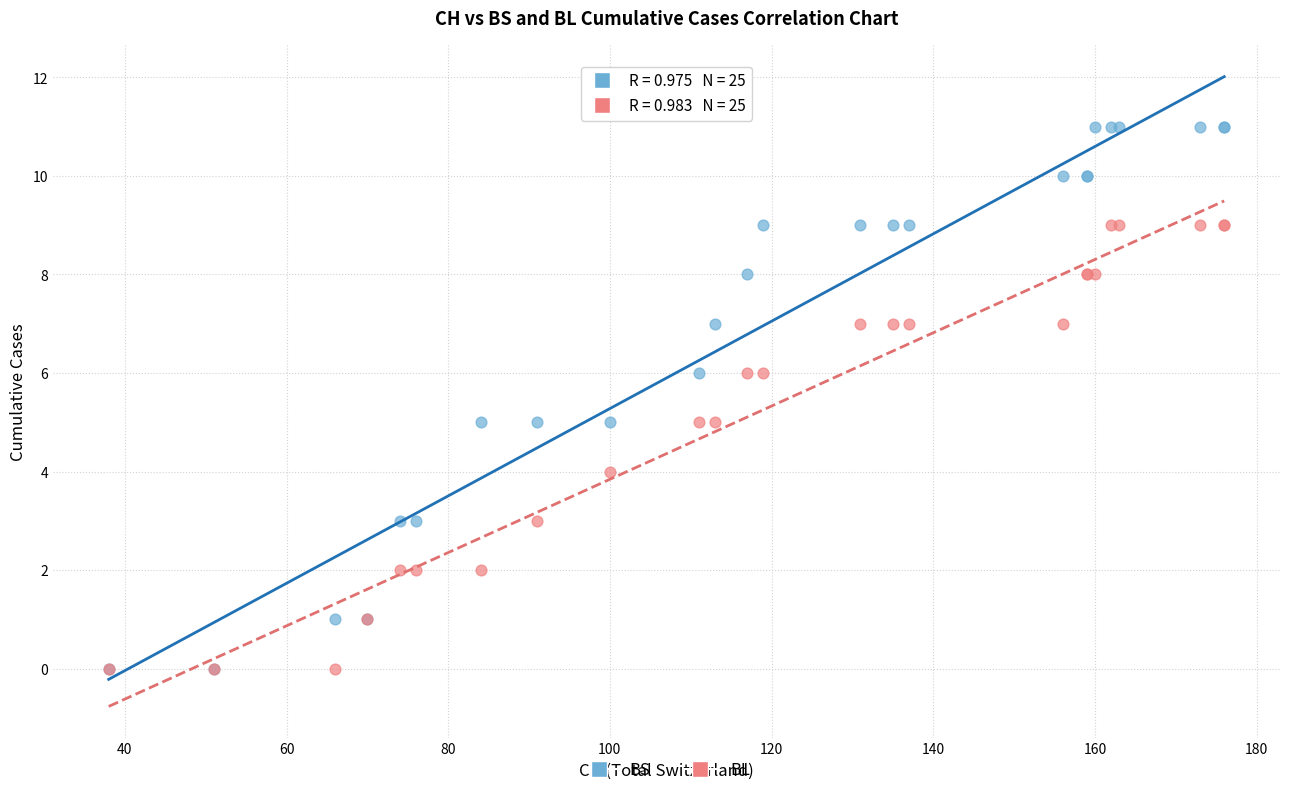

What are all the series names shown in the legend?

BS, BL